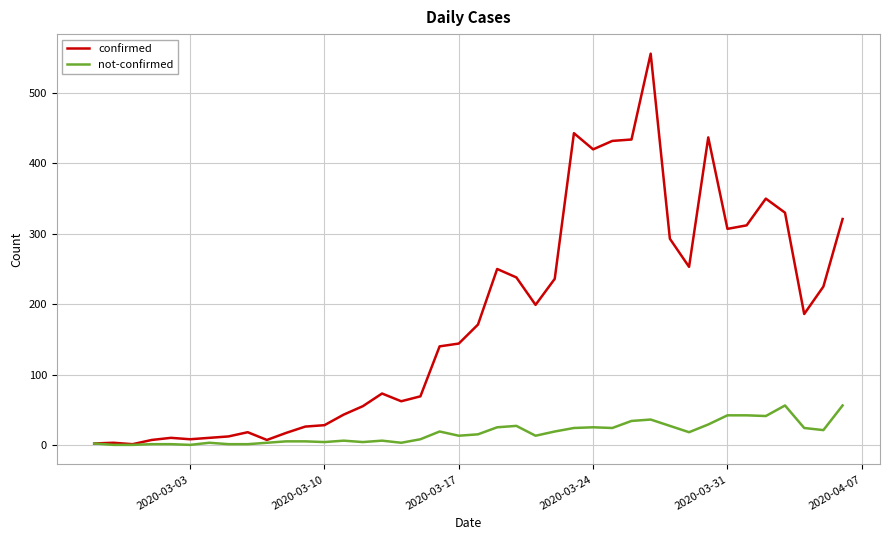

What is the greatest value displayed?

556